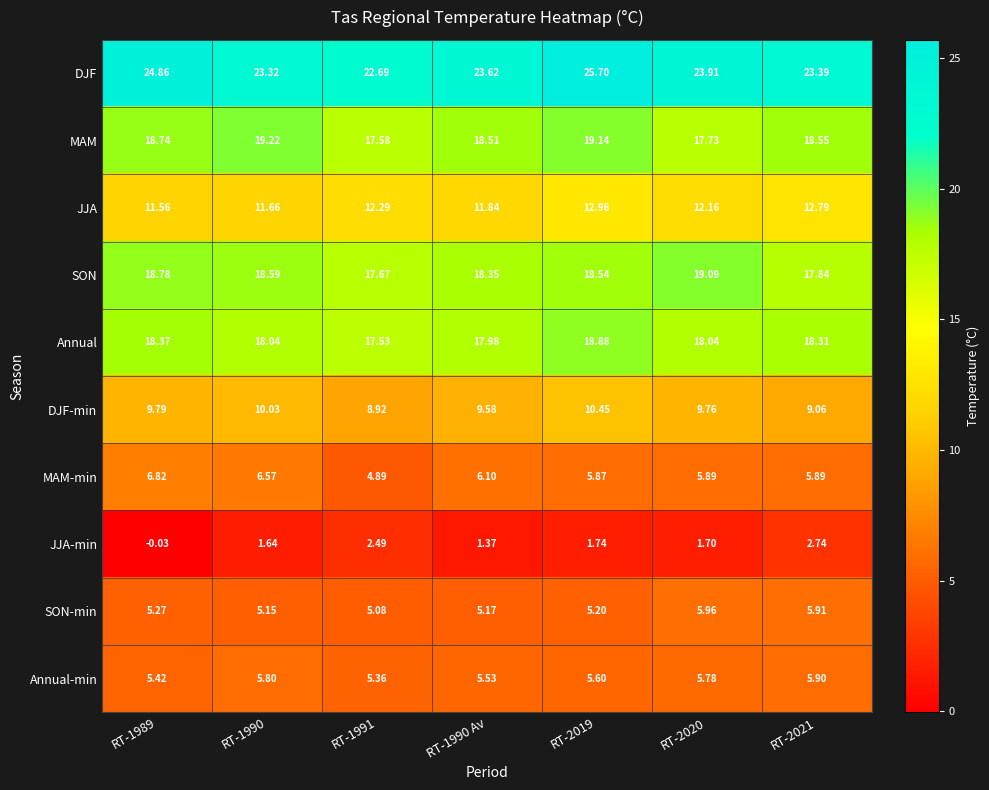

Is the value of JJA at RT-2020 greater than the value of JJA-min at RT-2019?

Yes